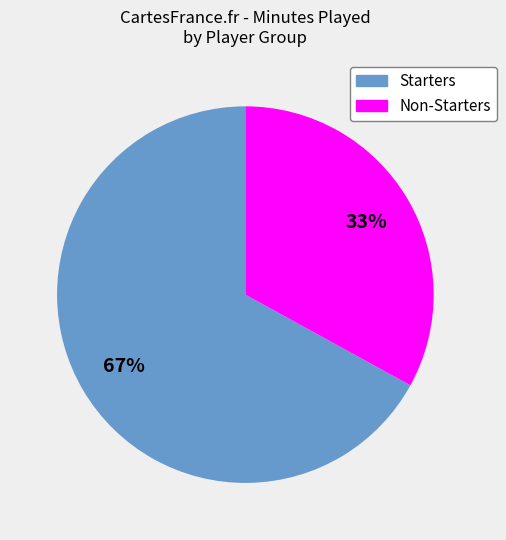

Approximately how many times larger is the value at Non-Starters compared to Starters?

0.5